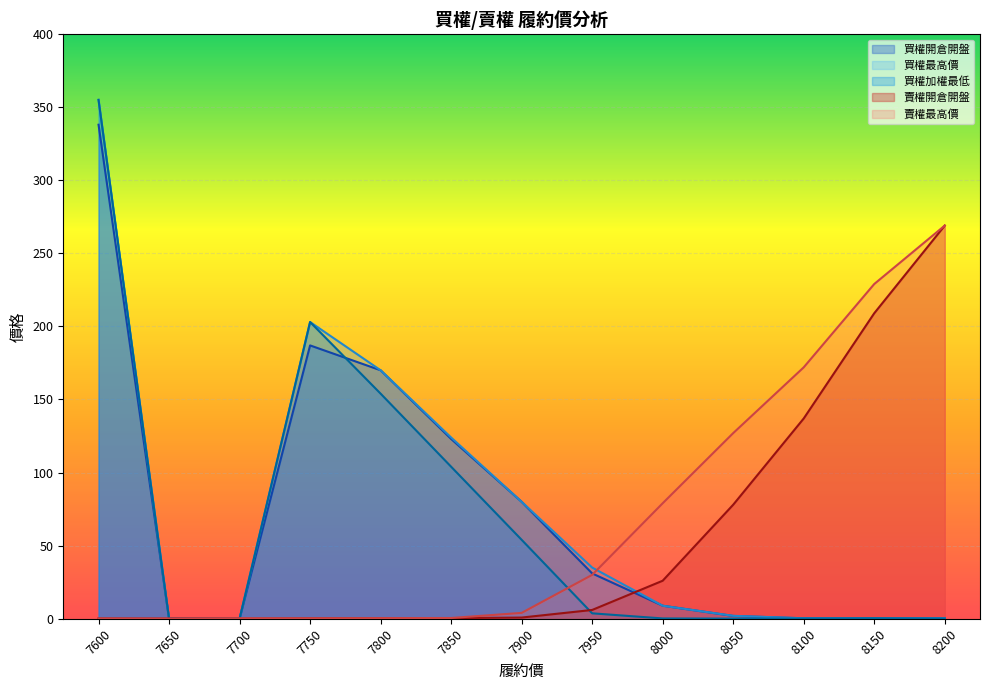

How many times do 買權加權最低 and 賣權開倉開盤 cross each other?

3